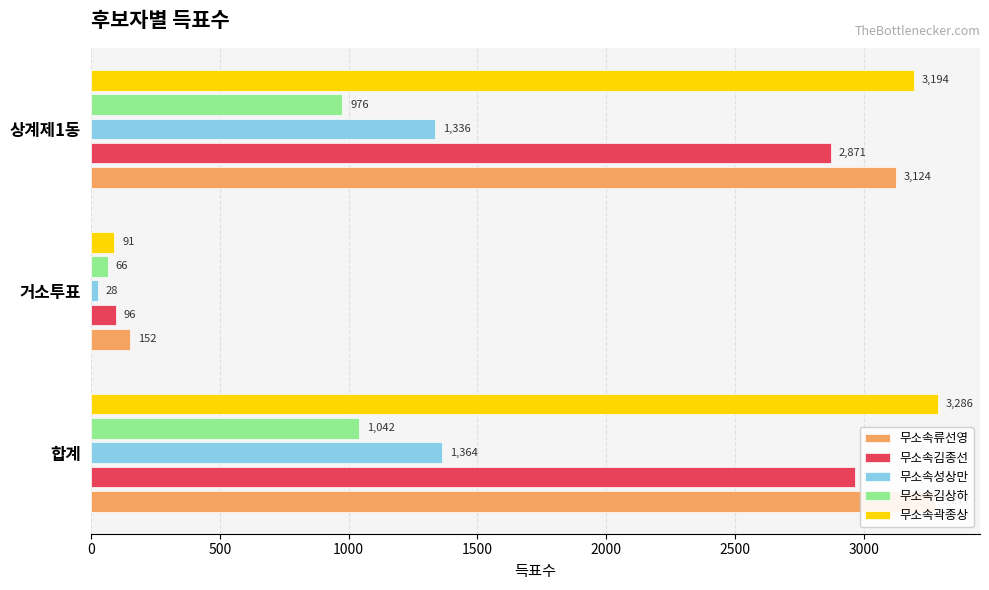

Which series has the largest total across all categories?

무소속곽종상